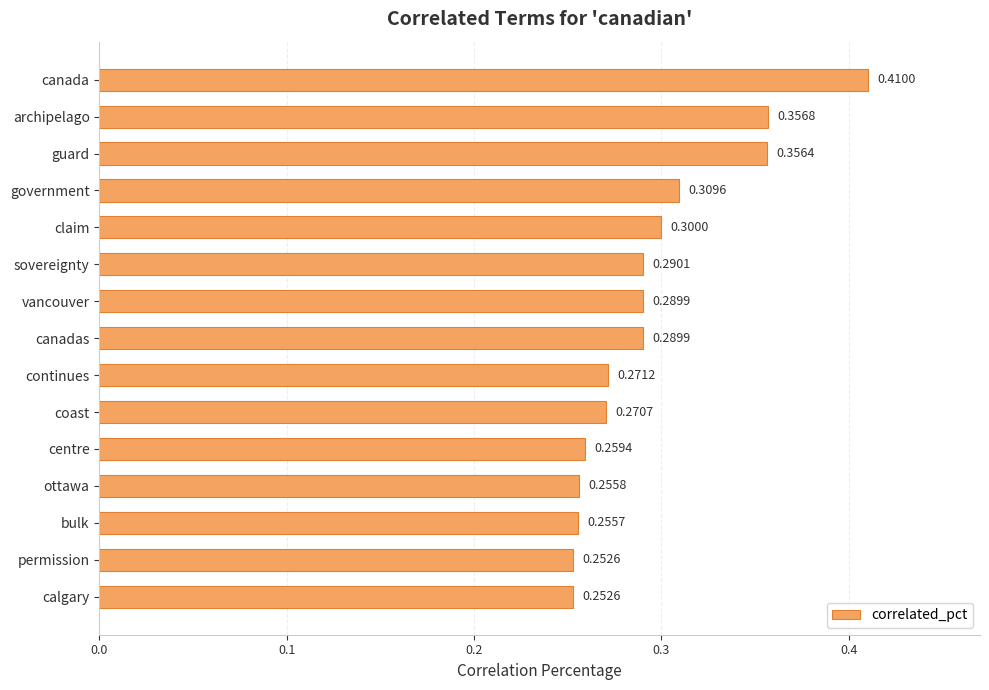

What is the label of the 14th bar from the bottom?

archipelago